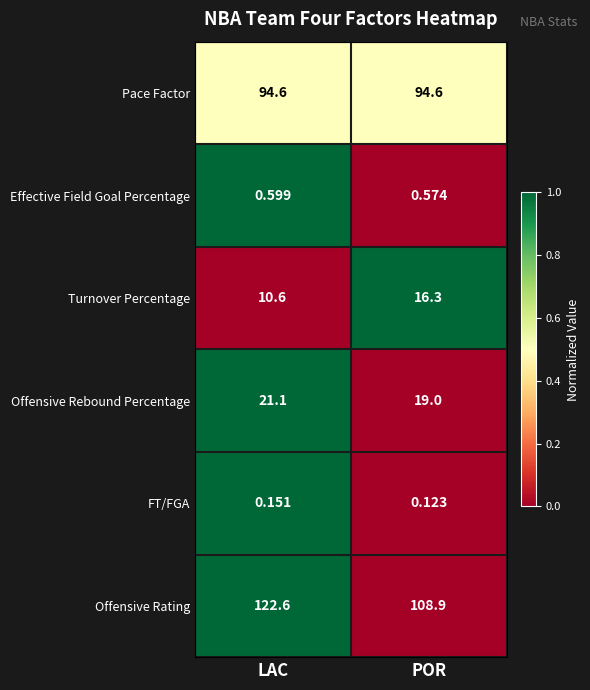

How many series are shown in this chart?

6